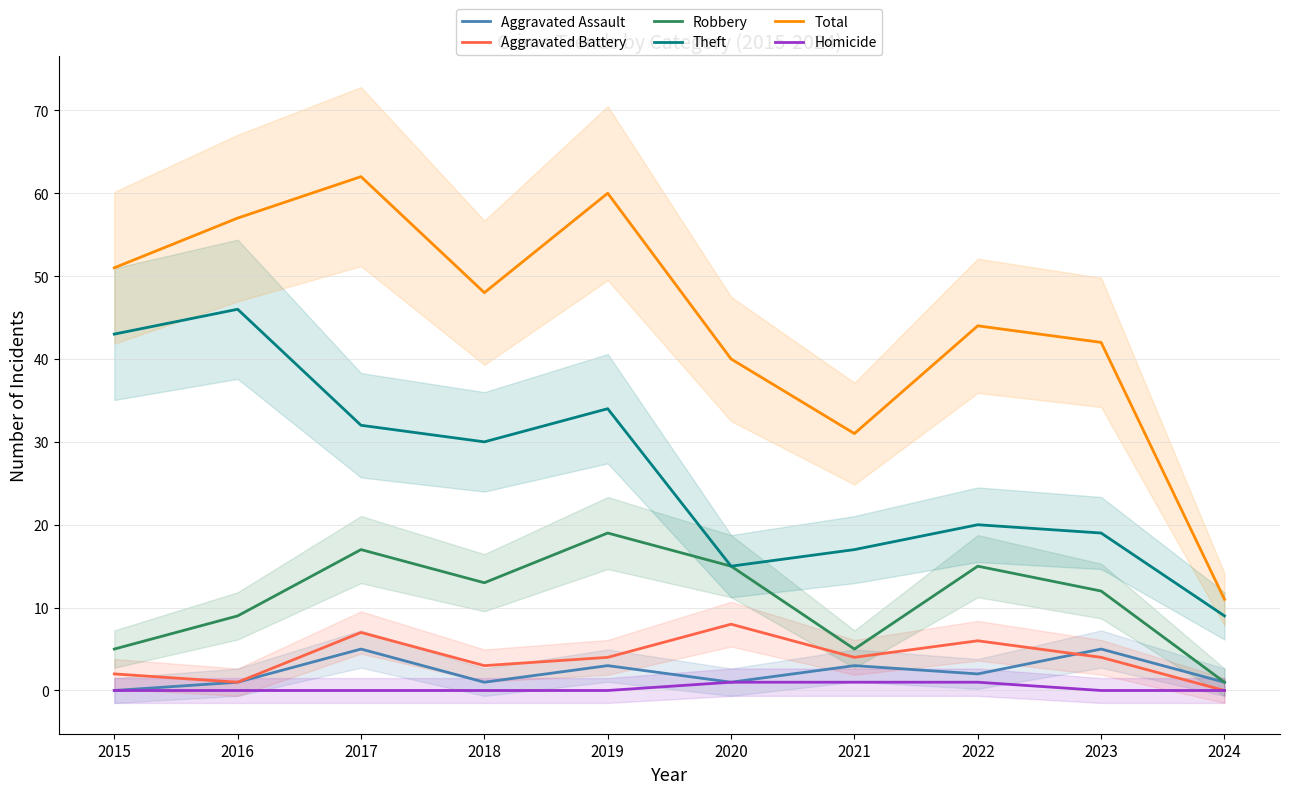

What is the difference between the second highest and minimum values in the Aggravated Assault series?

5